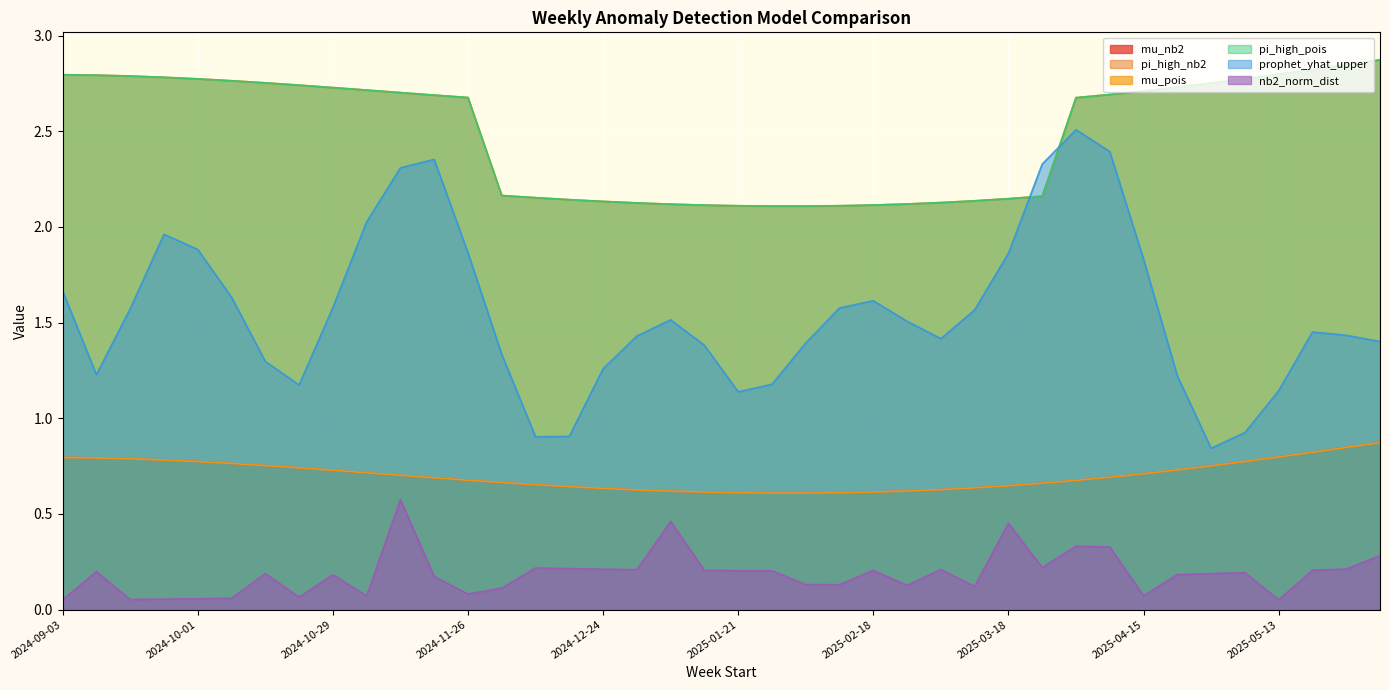

At how many categories does at least one series exceed 1?

40